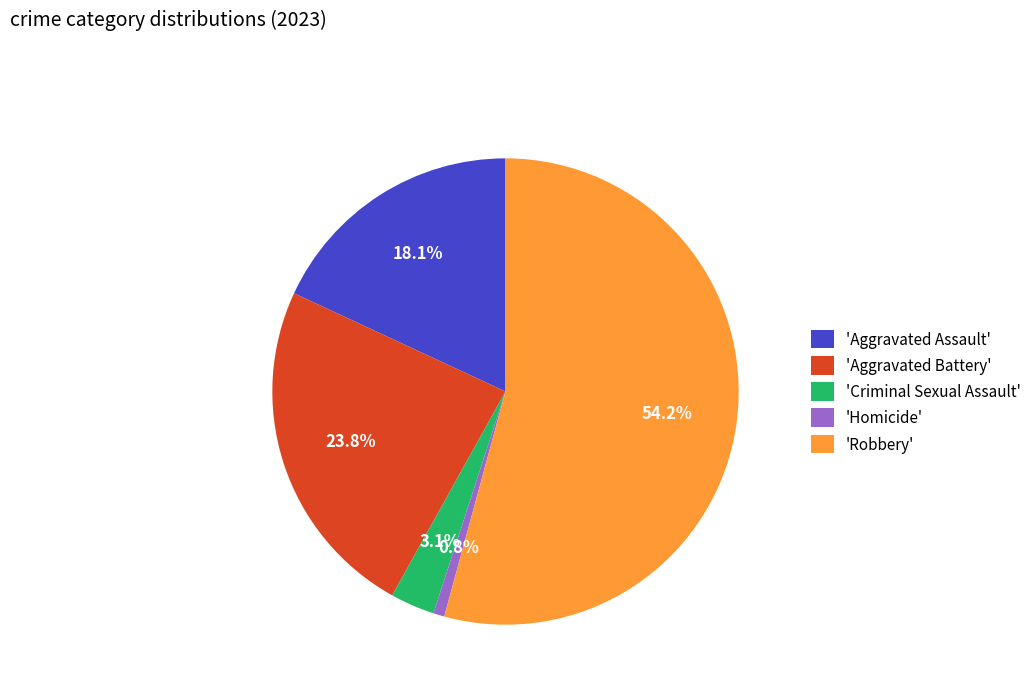

What is the majority slice?

'Robbery'